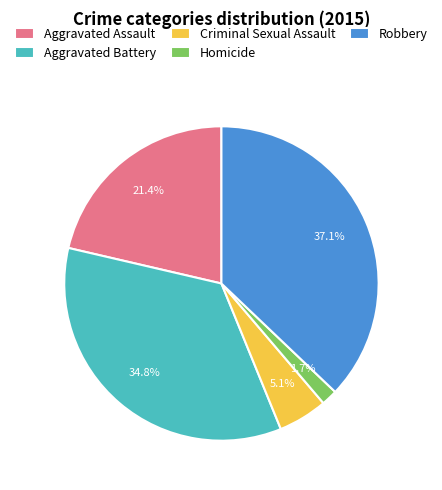

How many segments does this pie chart have?

5